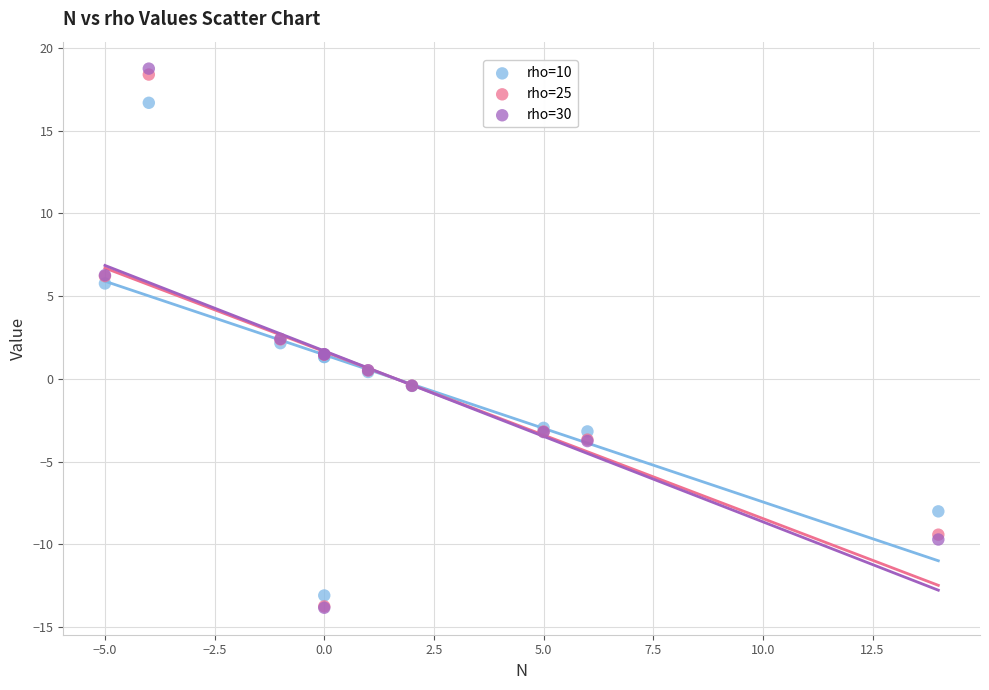

What are all the series names shown in the legend?

rho=10, rho=25, rho=30